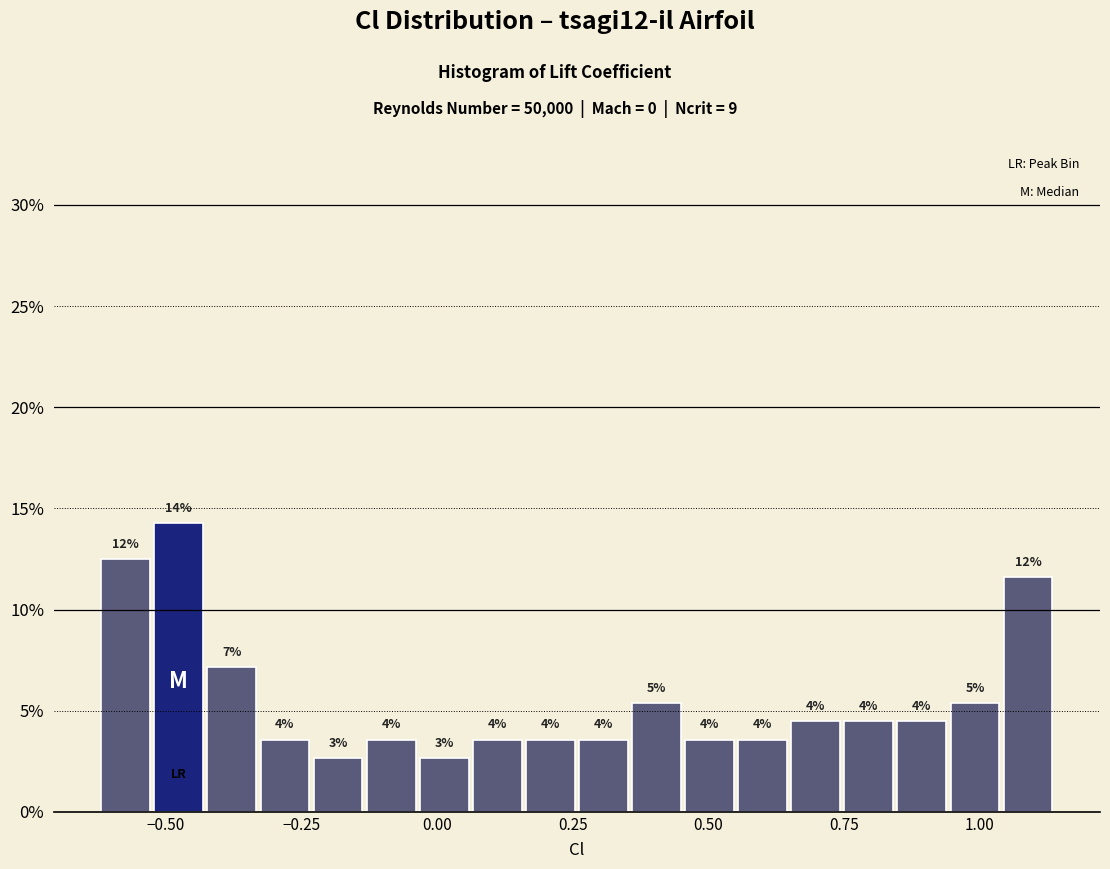

Read against the x-axis, roughly where is the centre of the tallest bar?

-0.50